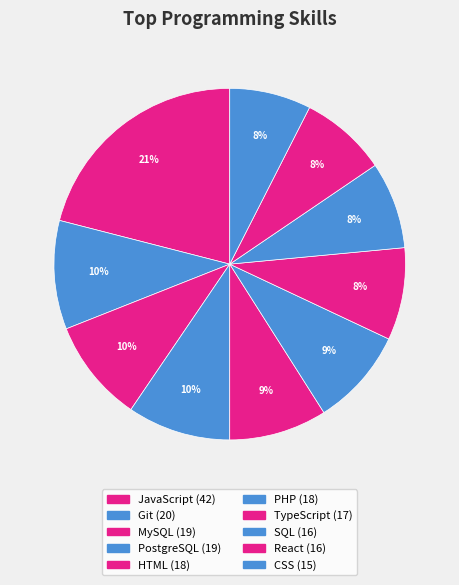

True or false: MySQL accounts for 1% of the total.

False